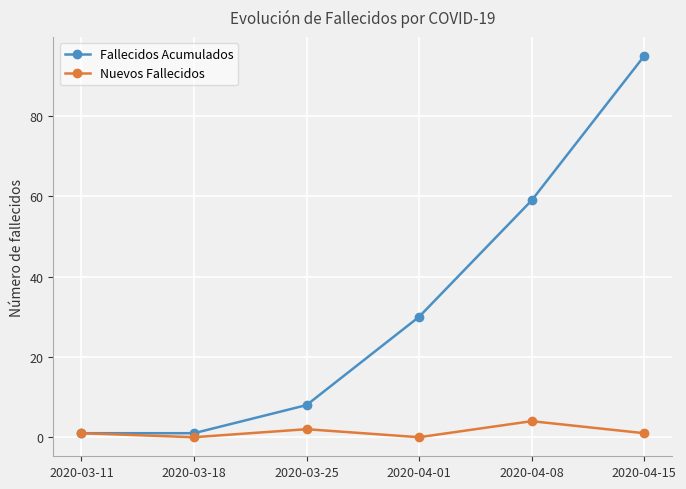

List the series in order of their peak value, highest first.

Fallecidos Acumulados, Nuevos Fallecidos